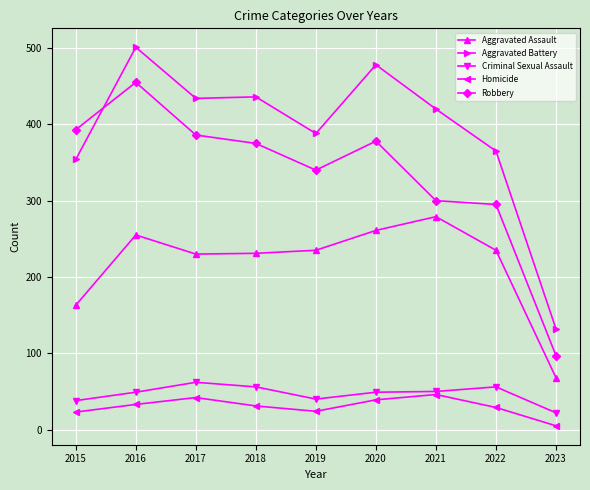

What is the sum of the Homicide values at 2017 and 2022?

71